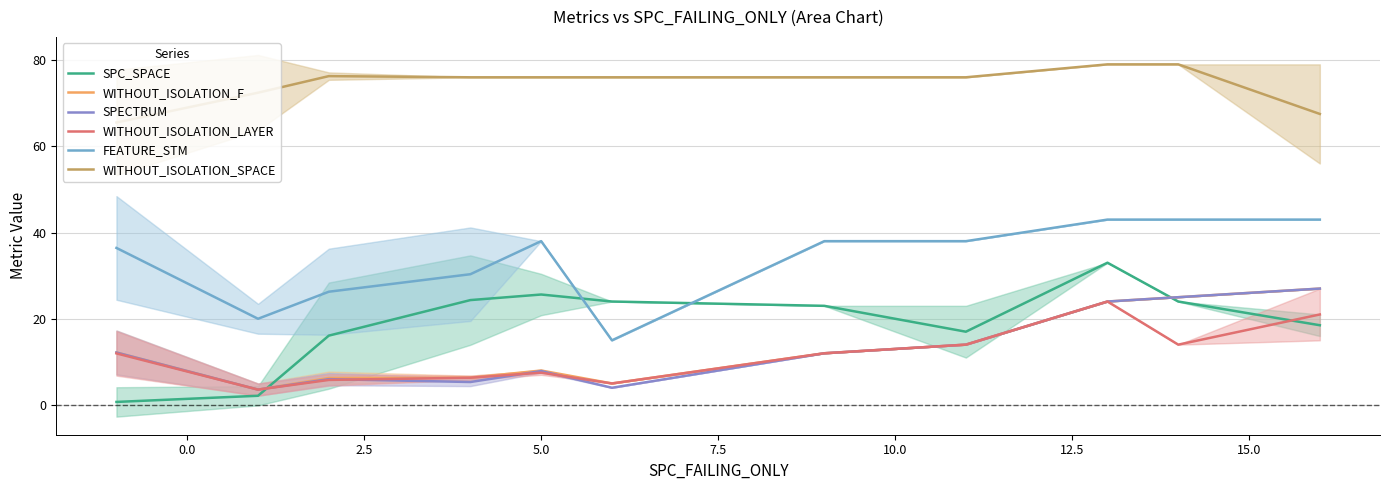

True or false: WITHOUT_ISOLATION_F and WITHOUT_ISOLATION_SPACE intersect in this chart.

False